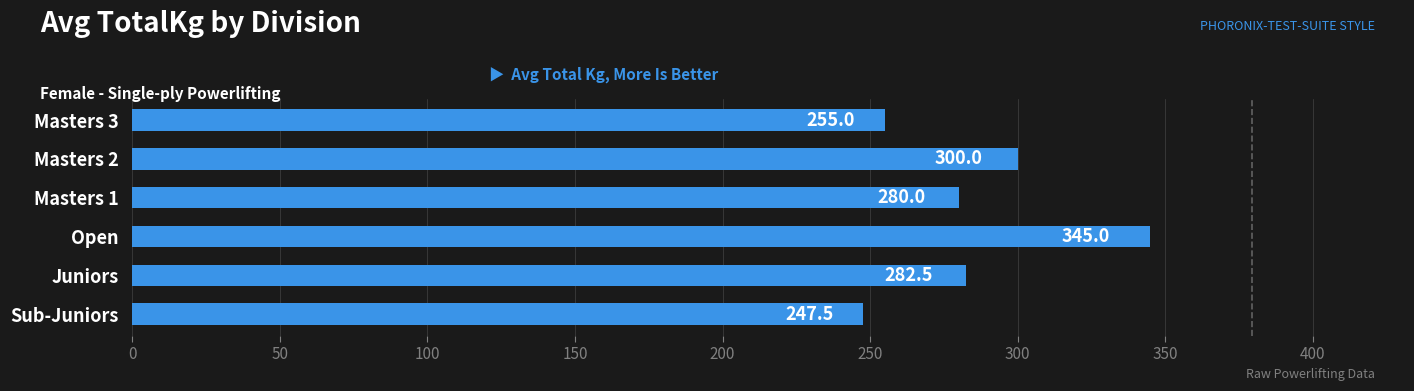

Is it true that the value at Juniors is 405.6?

False